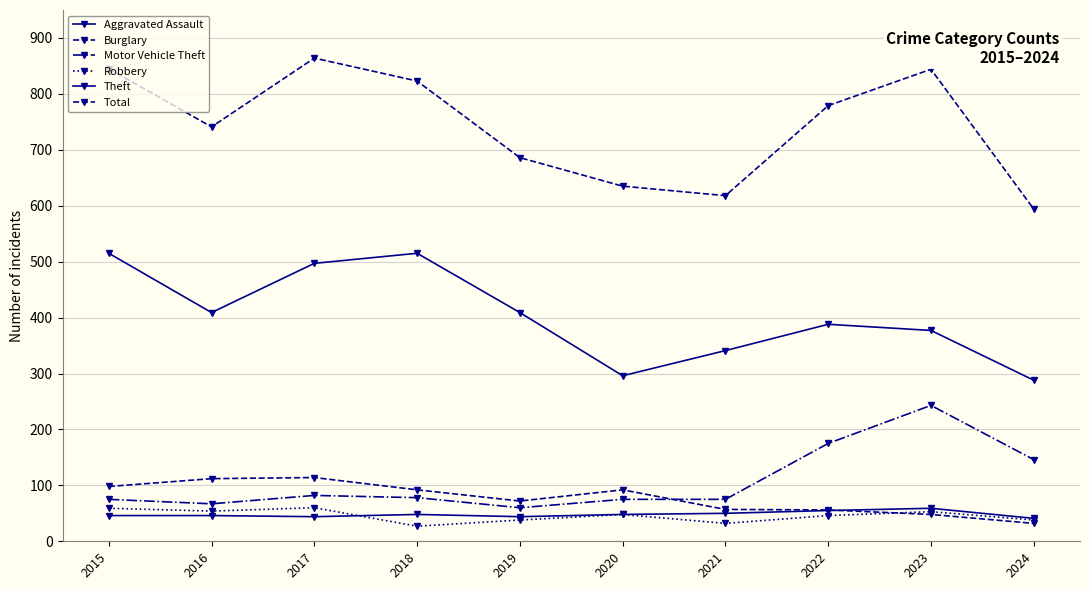

What value does the Total series have at 2018, to the nearest 5?

825